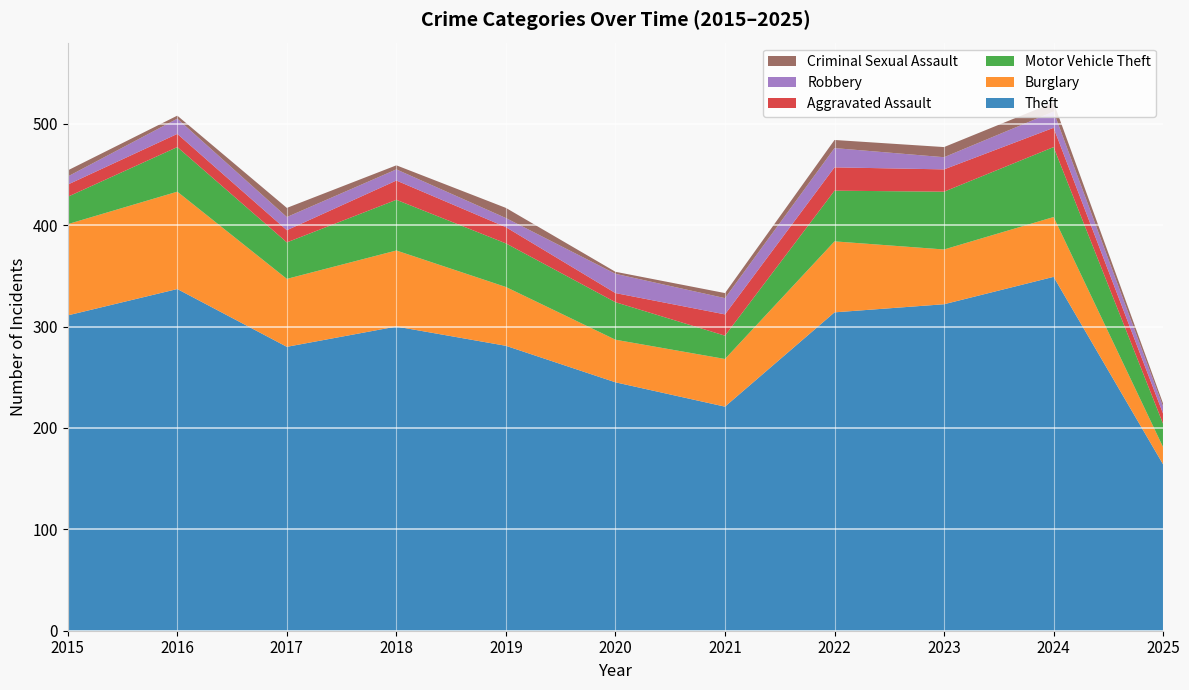

Reading right to left, transcribe all the data shown in this chart.

Theft: 164	349	322	314	221	245	281	300	280	337	311
Burglary: 17	59	54	70	47	42	58	75	67	96	90
Motor Vehicle Theft: 23	69	57	50	23	37	43	50	36	44	27
Aggravated Assault: 10	19	22	23	21	9	16	19	12	13	12
Robbery: 7	16	12	19	16	19	9	11	13	15	8
Criminal Sexual Assault: 3	9	10	8	5	2	10	4	9	3	6